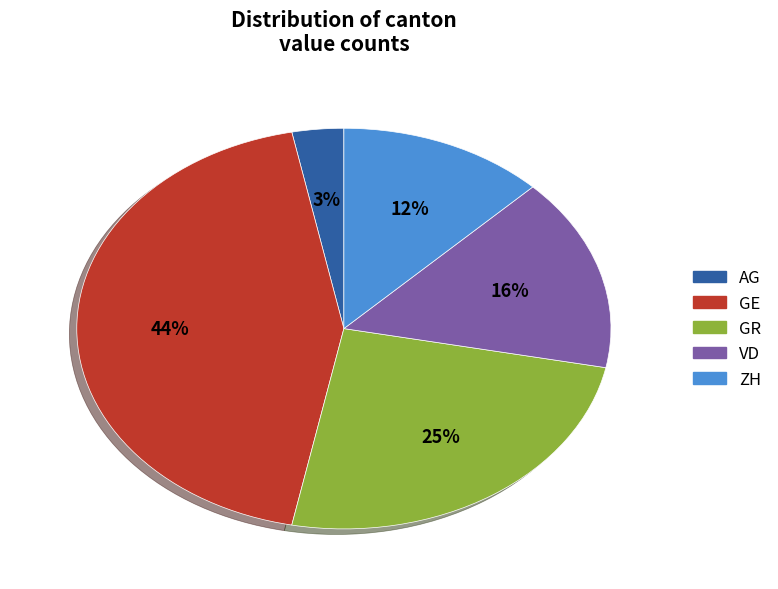

Between GR and ZH, which is larger?

GR